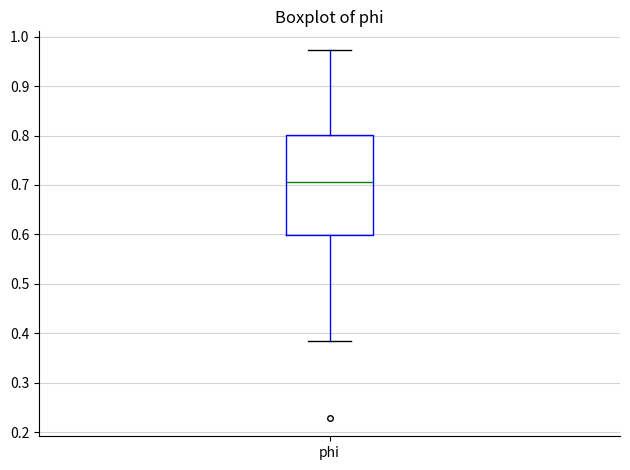

Where is the upper edge of the box for phi on the y-axis? The values are not printed on the chart, so give them approximately, as read against the axis.

0.80